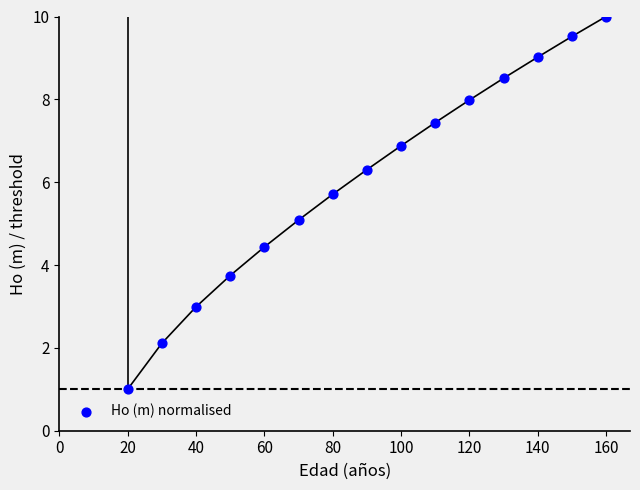

What is the range of X values (max minus min)?

140.0